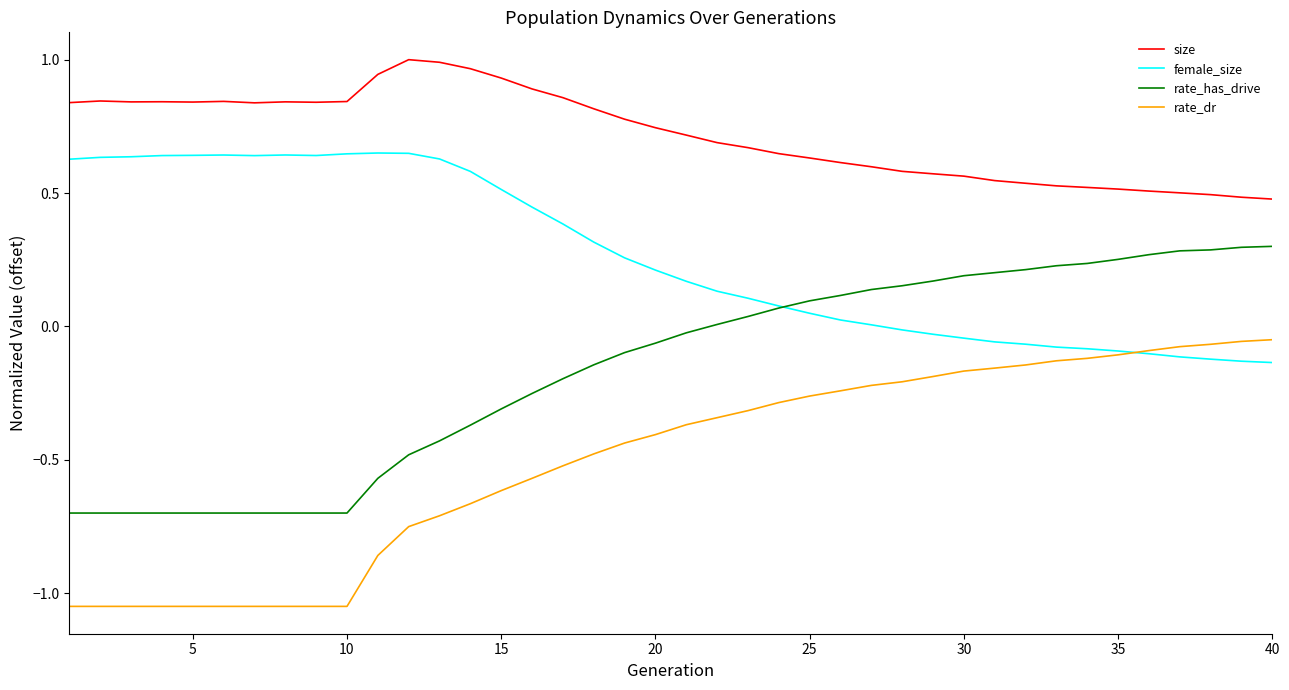

True or false: rate_dr and rate_has_drive intersect in this chart.

False